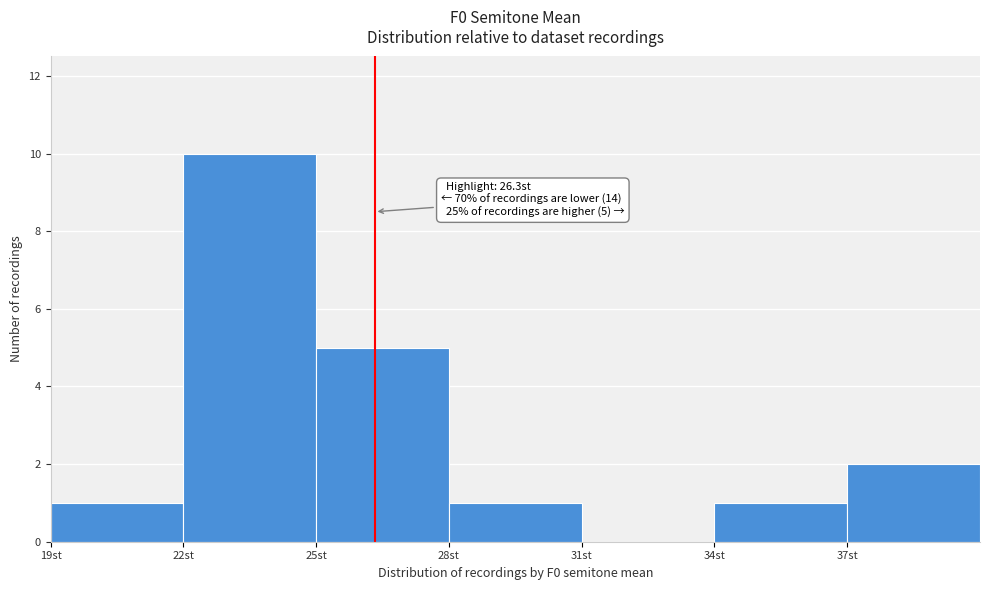

Over which range of the x-axis is the bar tallest?

22 to 25